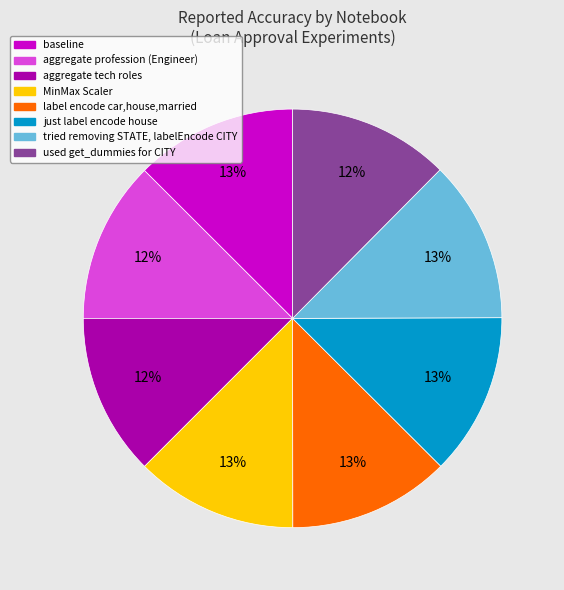

Is used get_dummies for CITY the majority of the pie?

No